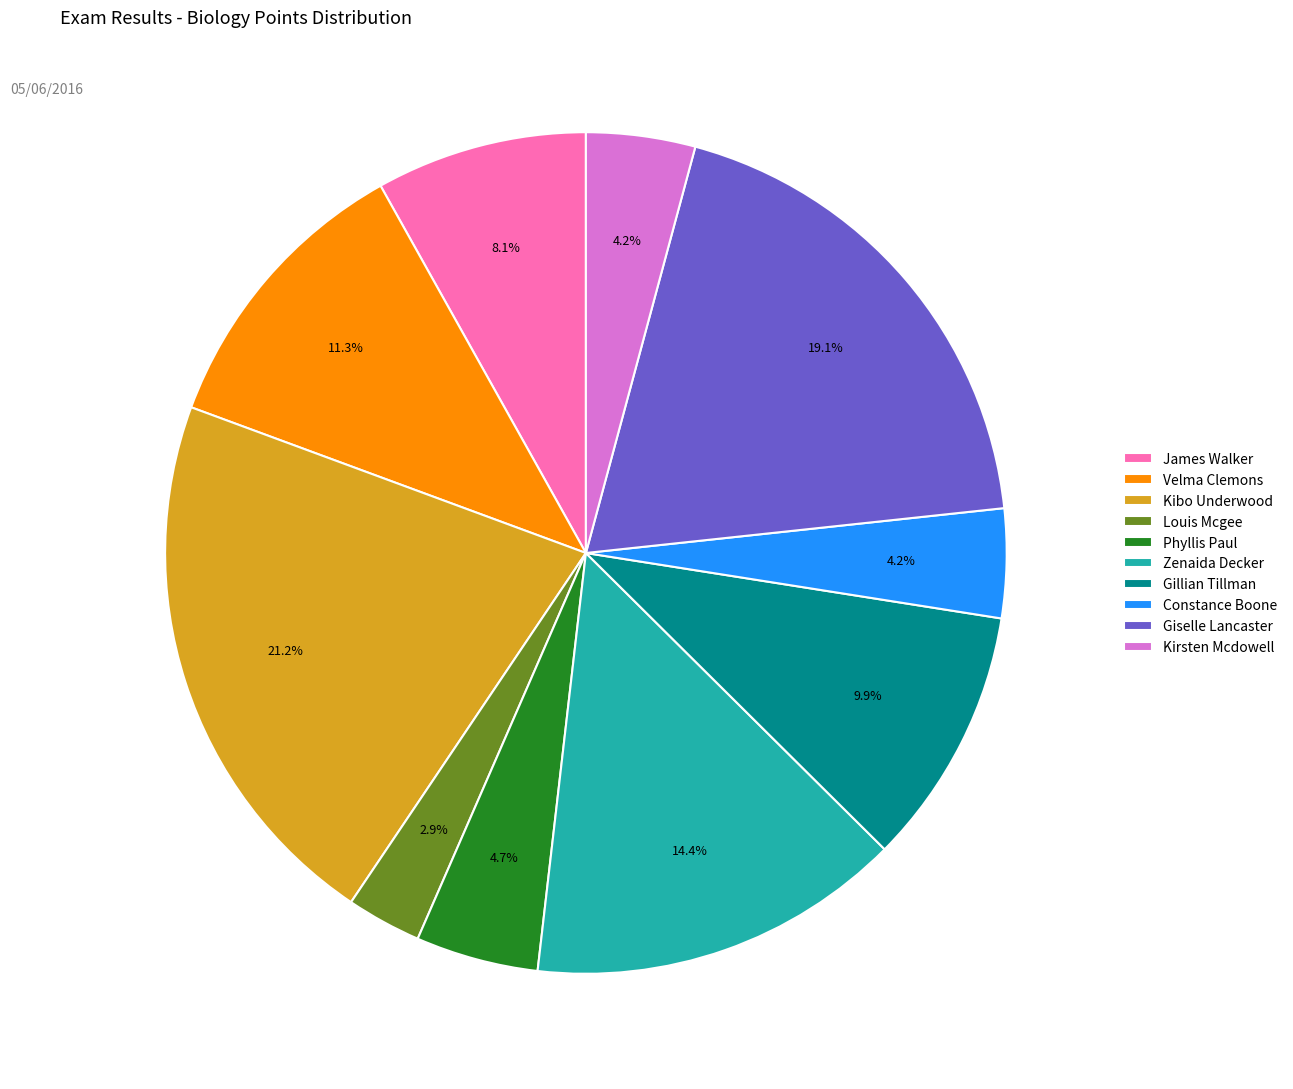

Which has a higher value, Giselle Lancaster or Kibo Underwood?

Kibo Underwood